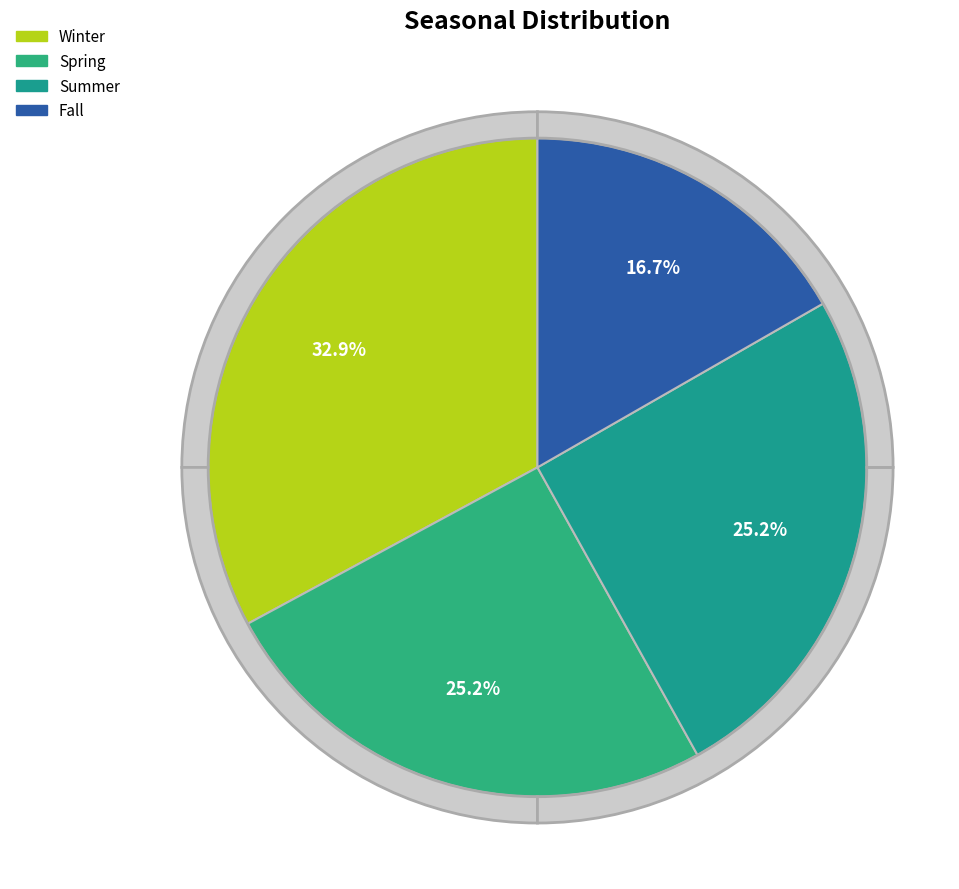

To the nearest percent, what is the difference between the largest and smallest slice percentages?

16%